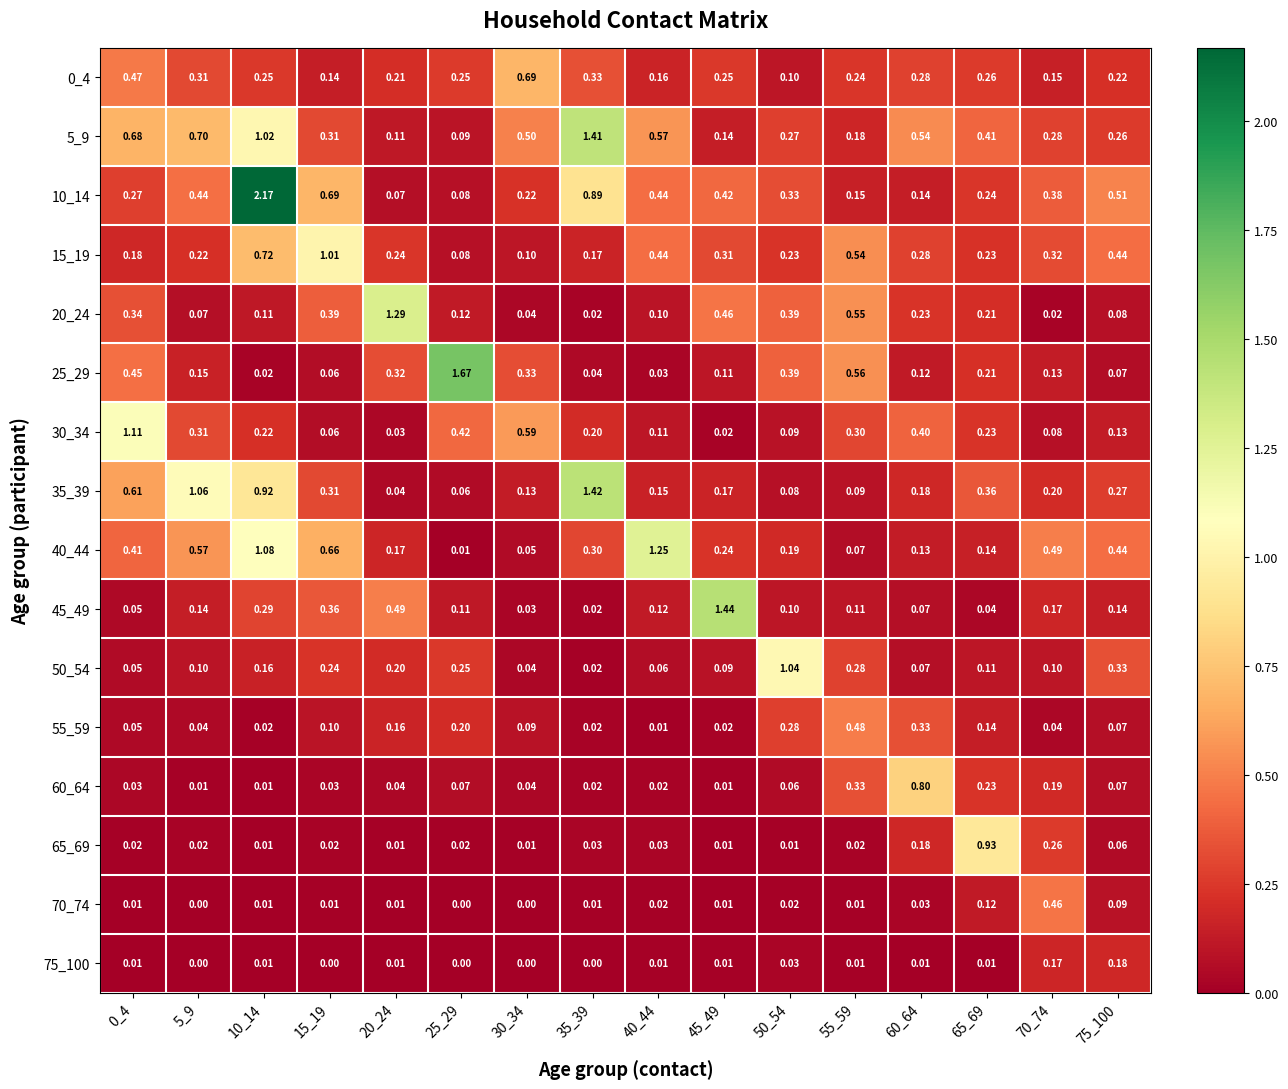

Is the value of 75_100 at 45_49 greater than the value of 20_24 at 45_49?

No